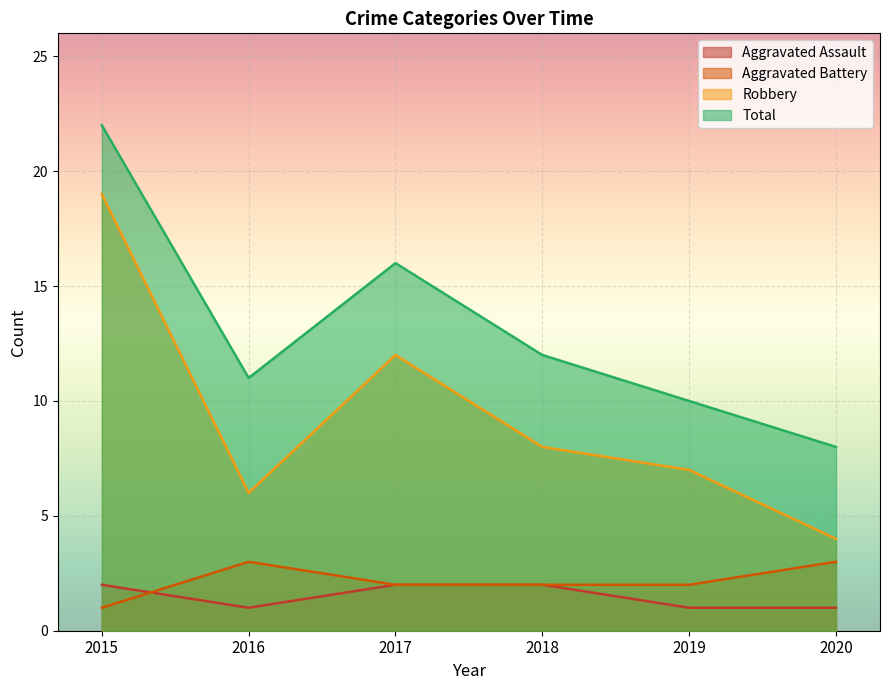

List the series in order of their peak value, lowest first.

Aggravated Assault, Aggravated Battery, Robbery, Total